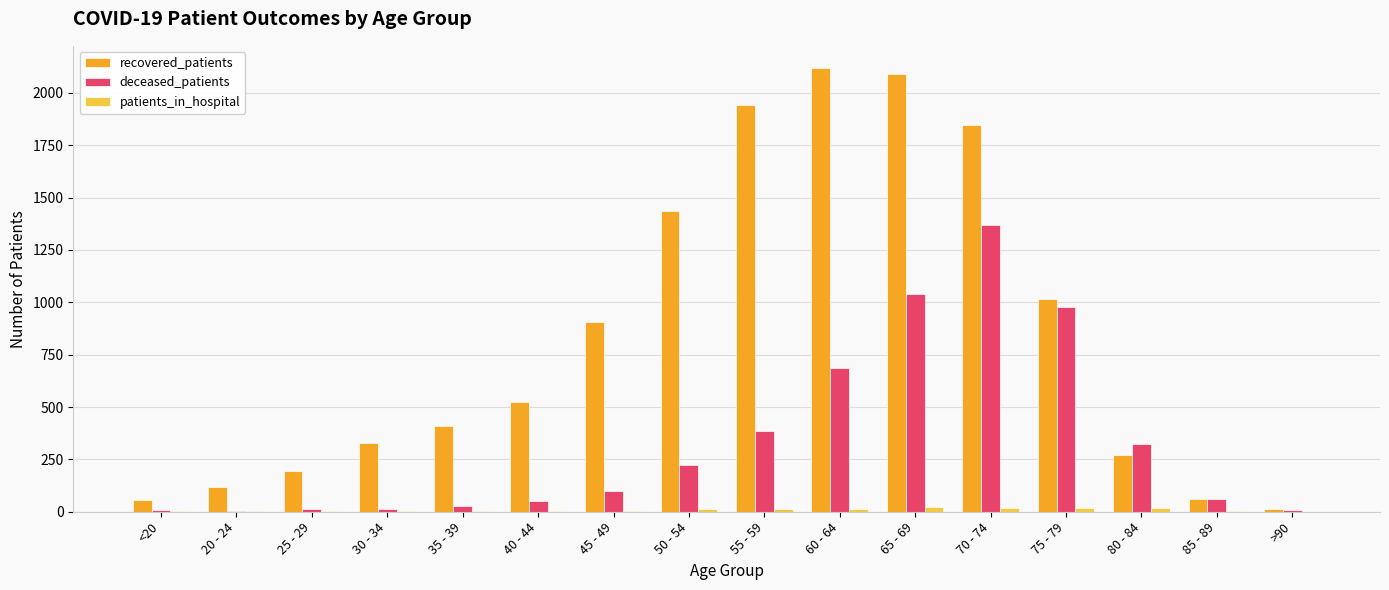

Which series has the largest total across all categories?

recovered_patients